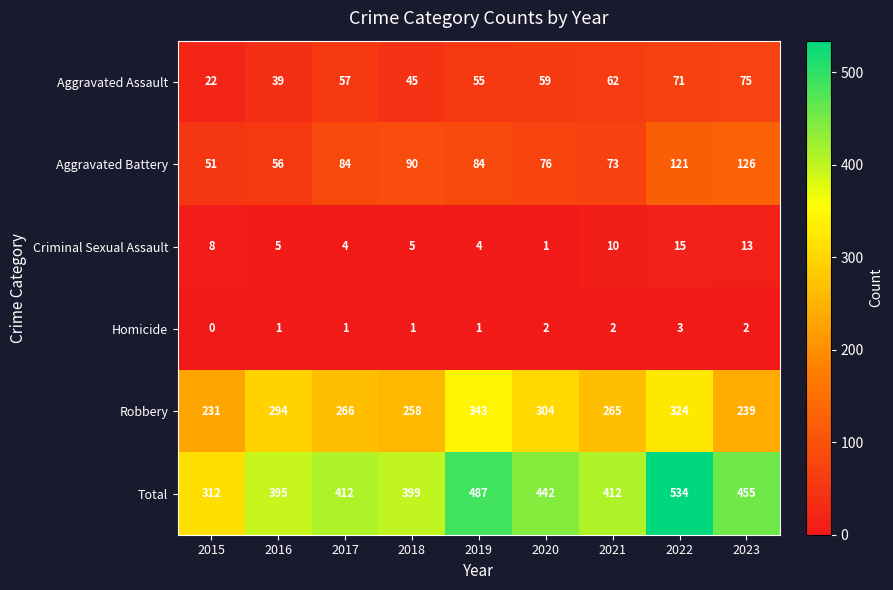

Which series has the largest range (max minus min)?

Total